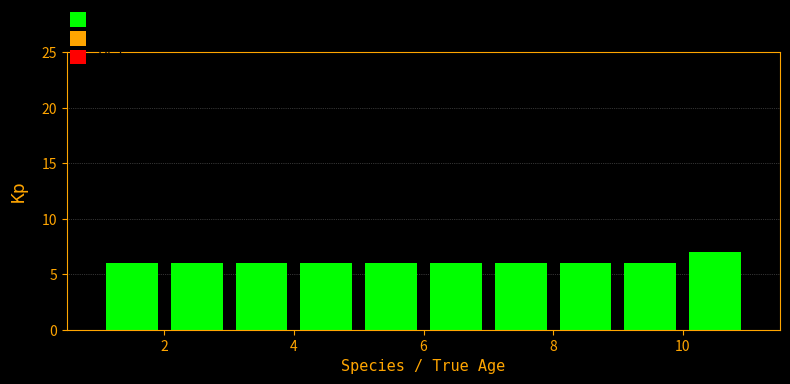

Which range on the x-axis has the tallest bar?

10 to 11